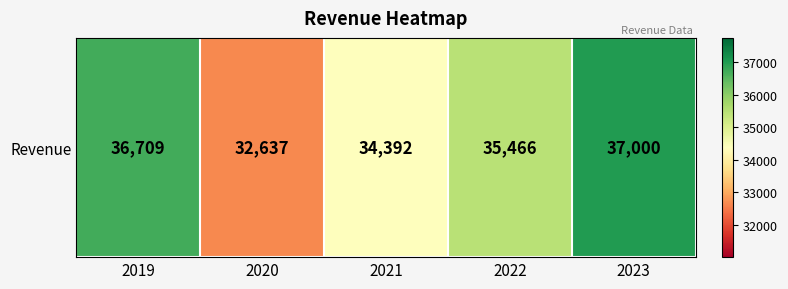

The value at 2021 is 34392. True or false?

True